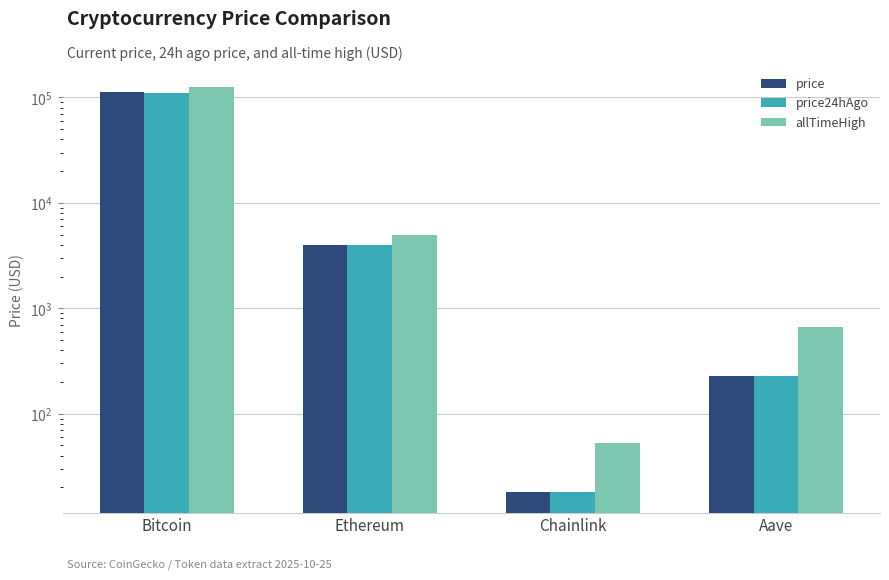

True or false: allTimeHigh has a value of 4946.1 at Ethereum.

True